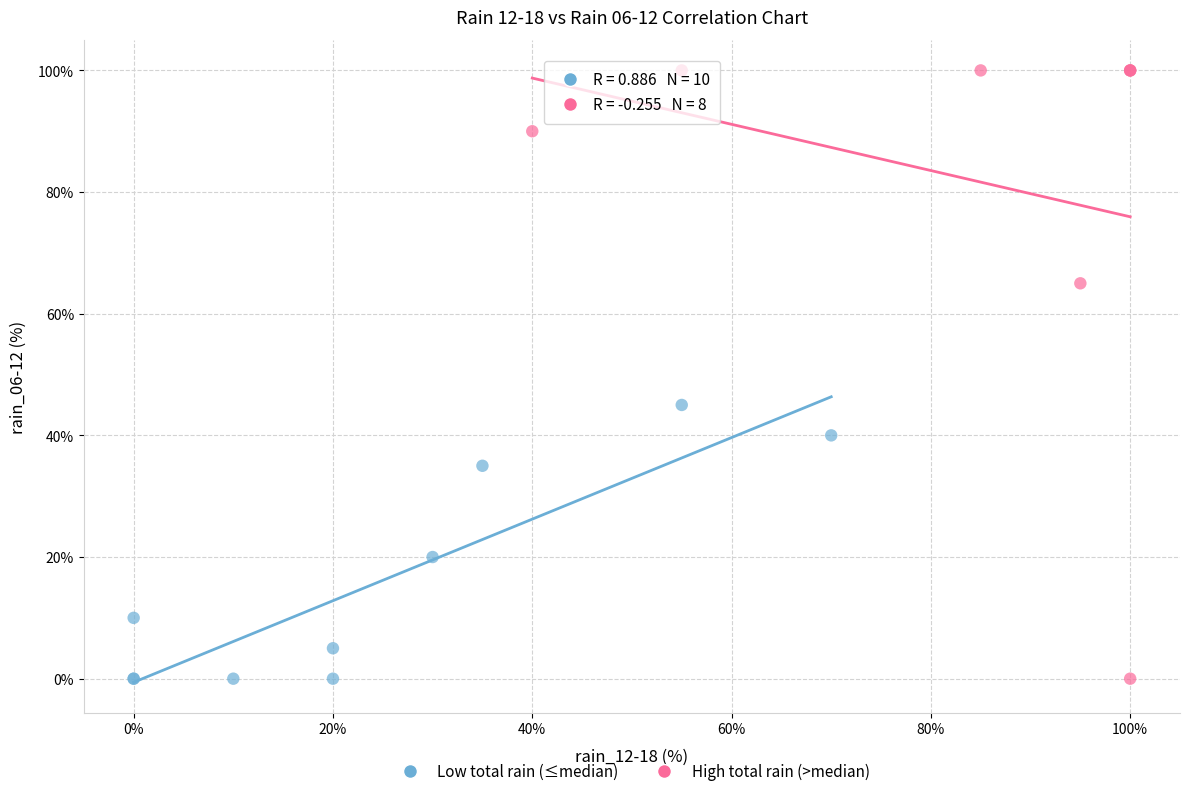

Which series reaches the maximum Y coordinate?

High total rain (>median)